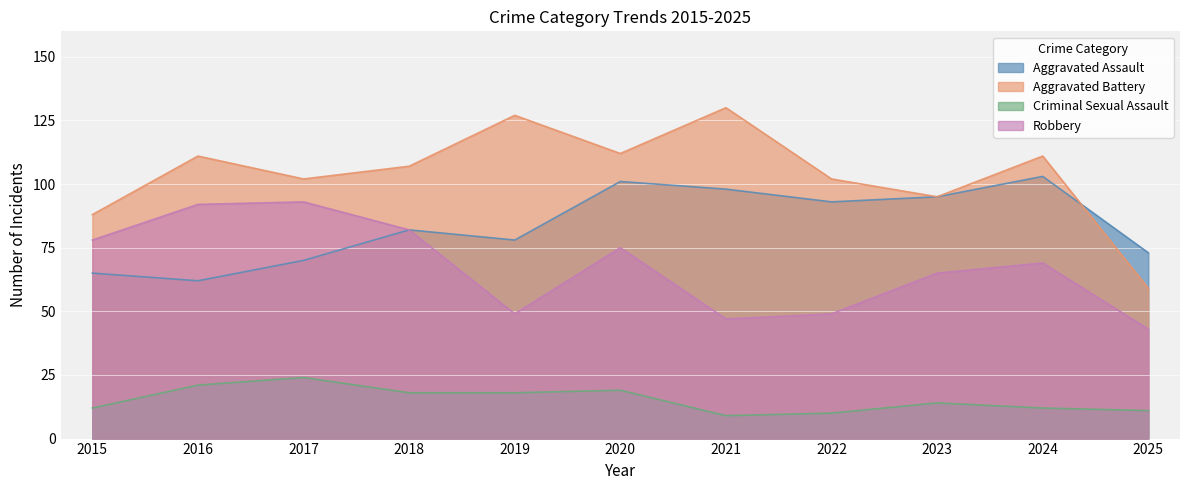

How many data points in Robbery are above 69?

5